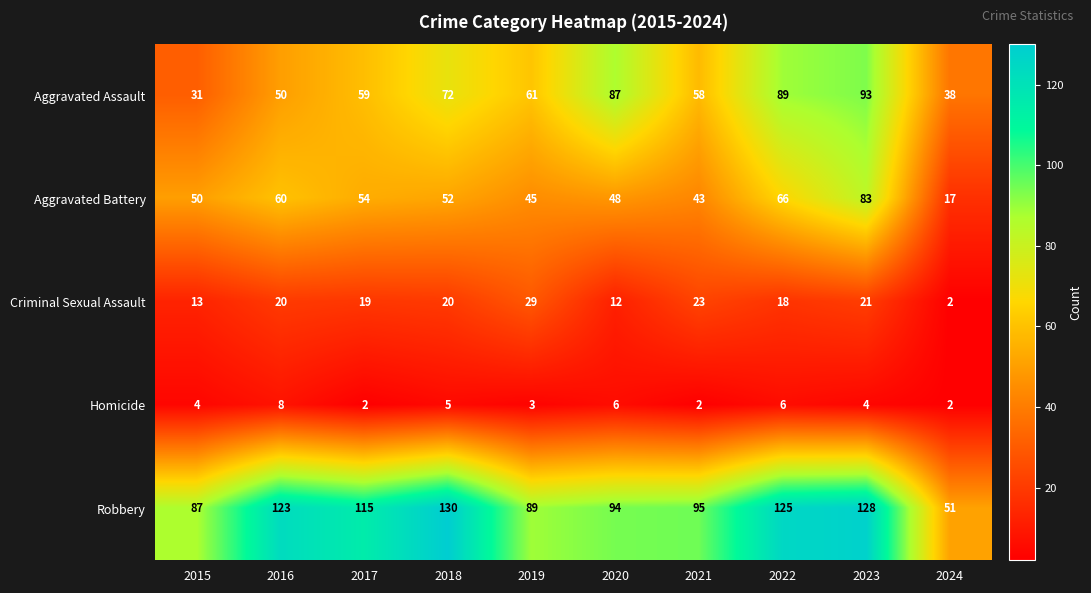

Is the value of Criminal Sexual Assault at 2022 greater than the value of Aggravated Battery at 2018?

No